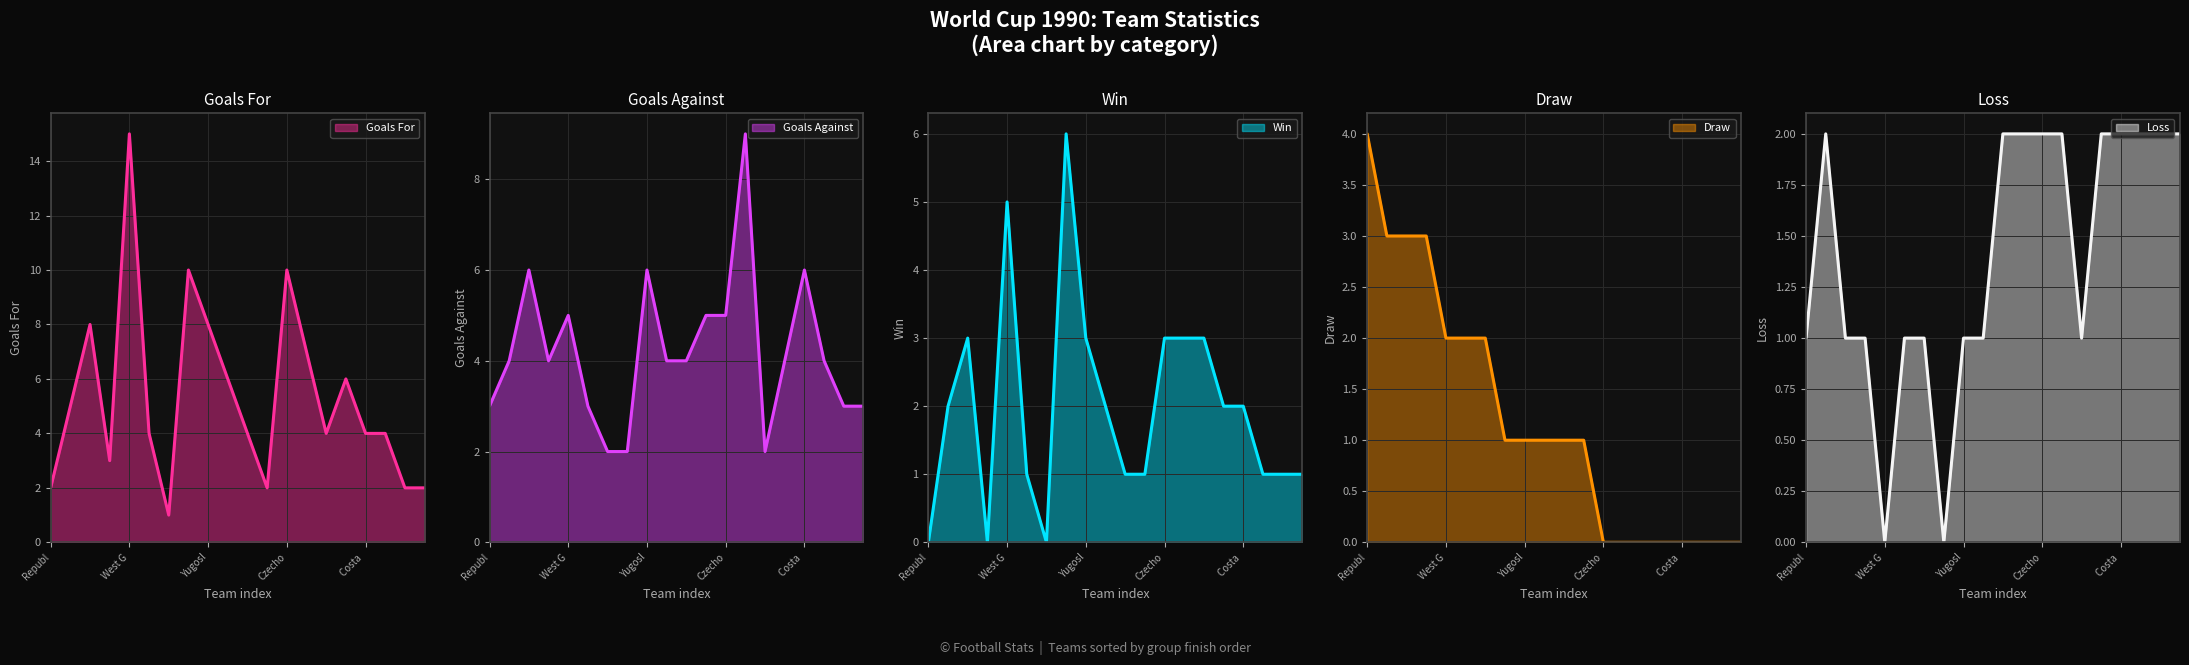

What value does the Loss series have at Soviet Union?

2